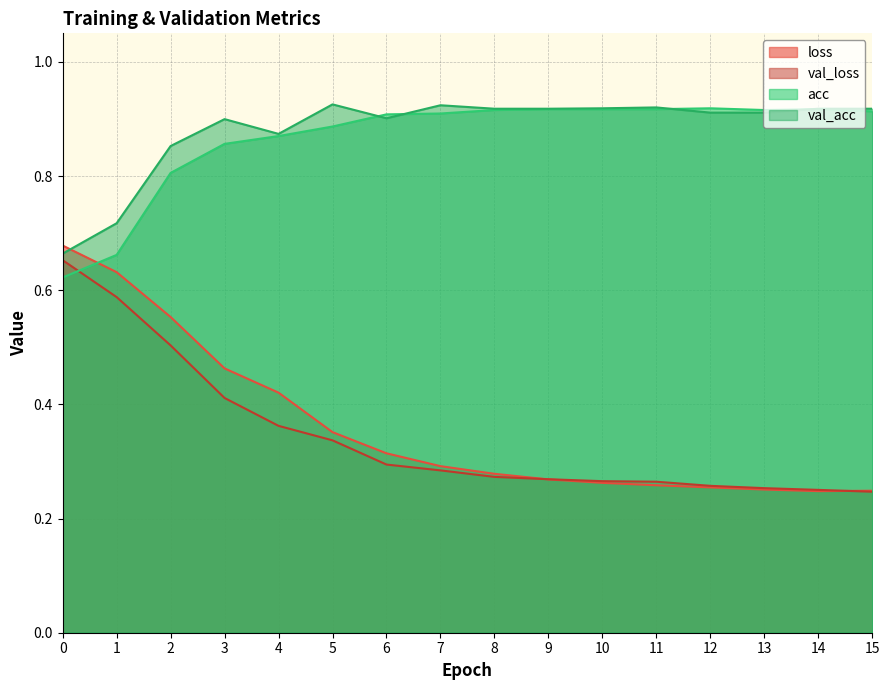

What is the value of the val_acc point at the 9th from the left?

0.9